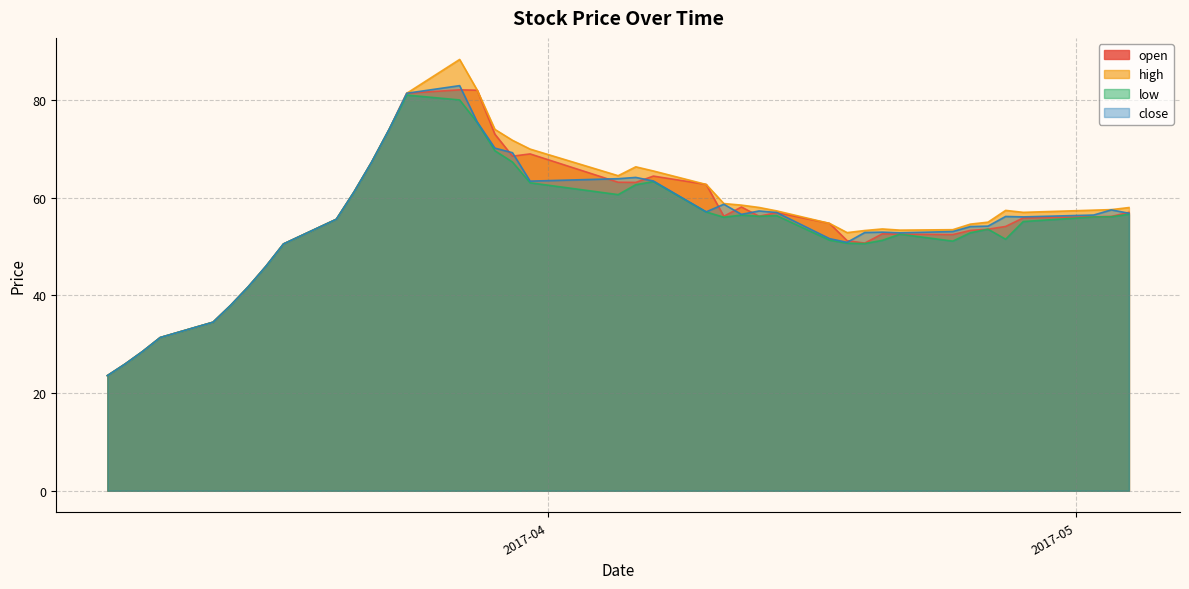

What is the average value of the high series?

56.4